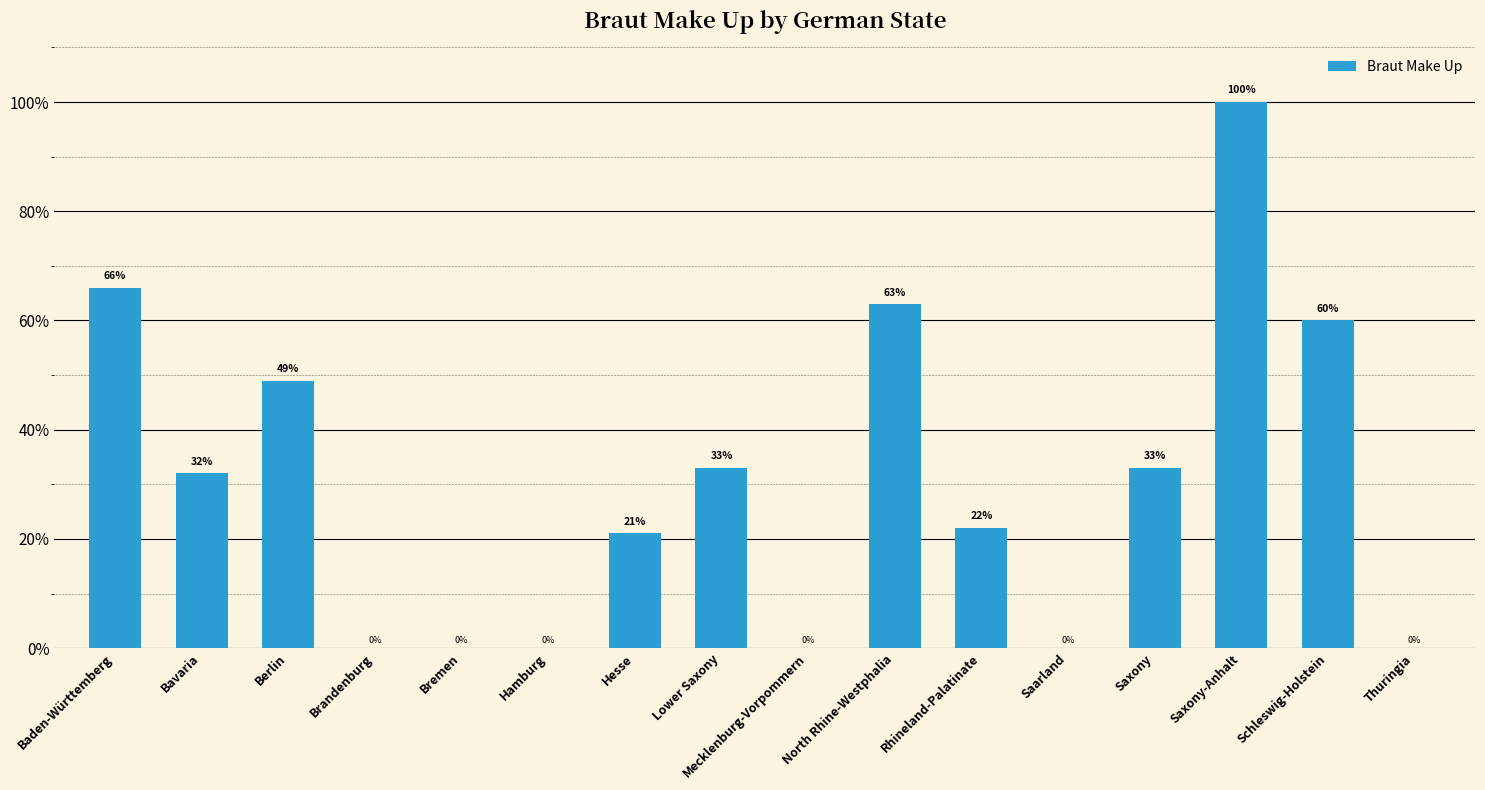

What is the change in value from Bavaria to North Rhine-Westphalia?

+31